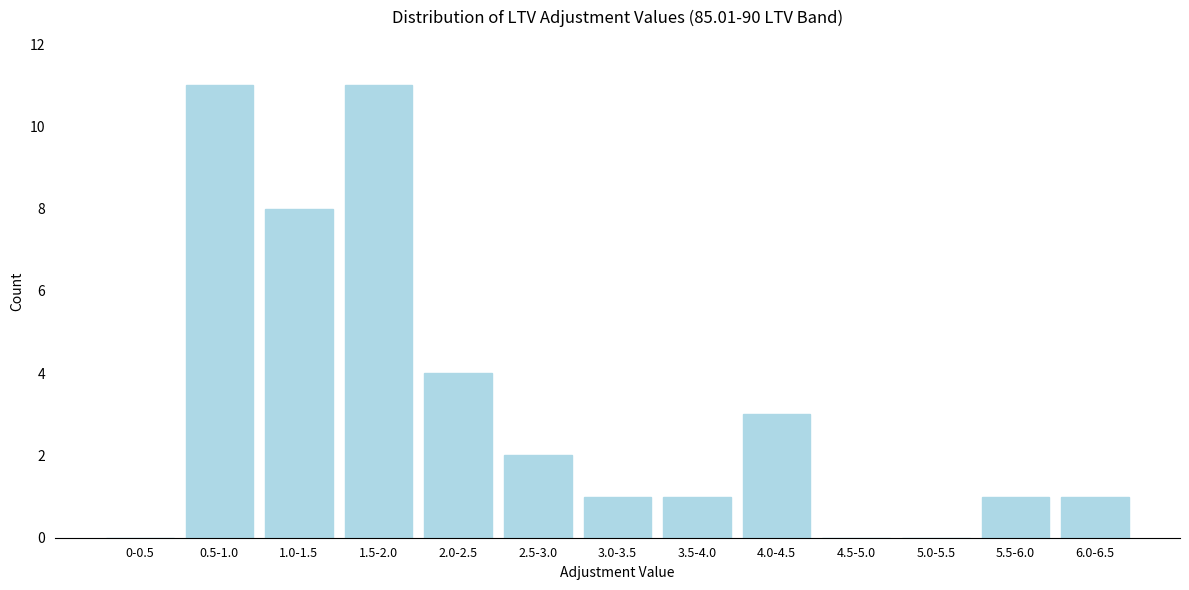

Reading right to left, list all the values displayed in this chart.

6.0-6.5=1	5.5-6.0=1	5.0-5.5=0	4.5-5.0=0	4.0-4.5=3	3.5-4.0=1	3.0-3.5=1	2.5-3.0=2	2.0-2.5=4	1.5-2.0=11	1.0-1.5=8	0.5-1.0=11	0-0.5=0